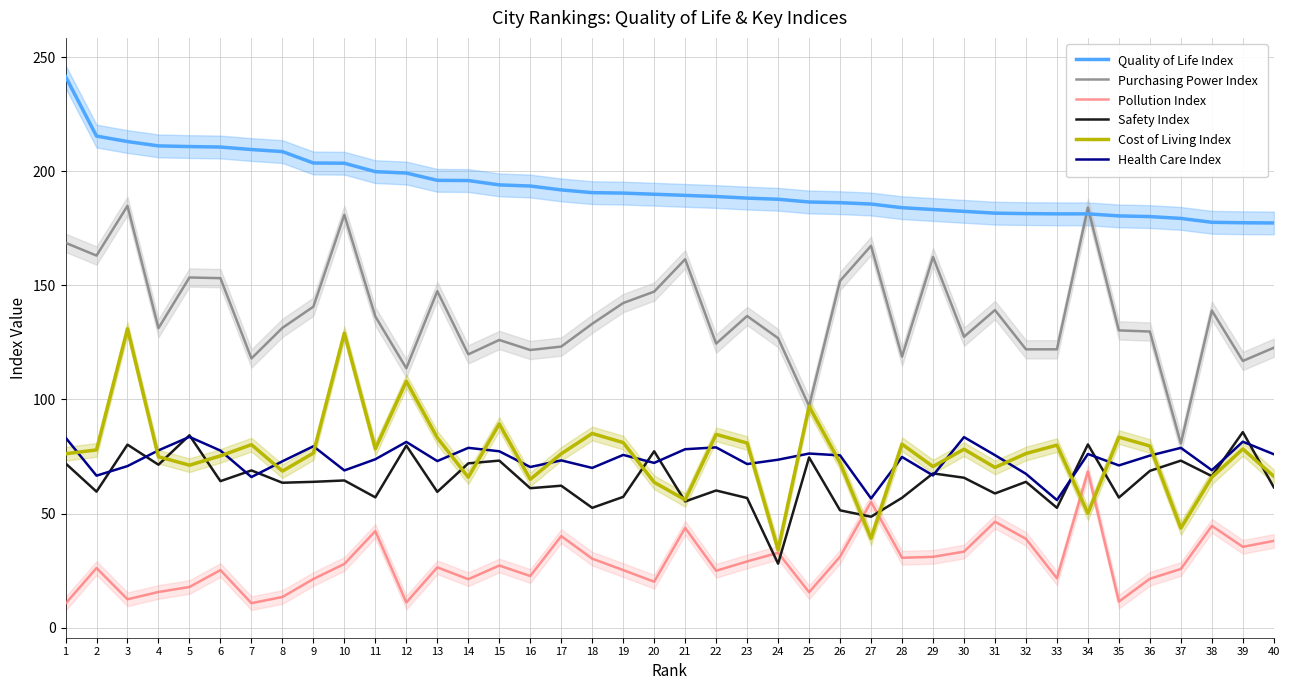

Which series has the largest total across all categories?

Quality of Life Index